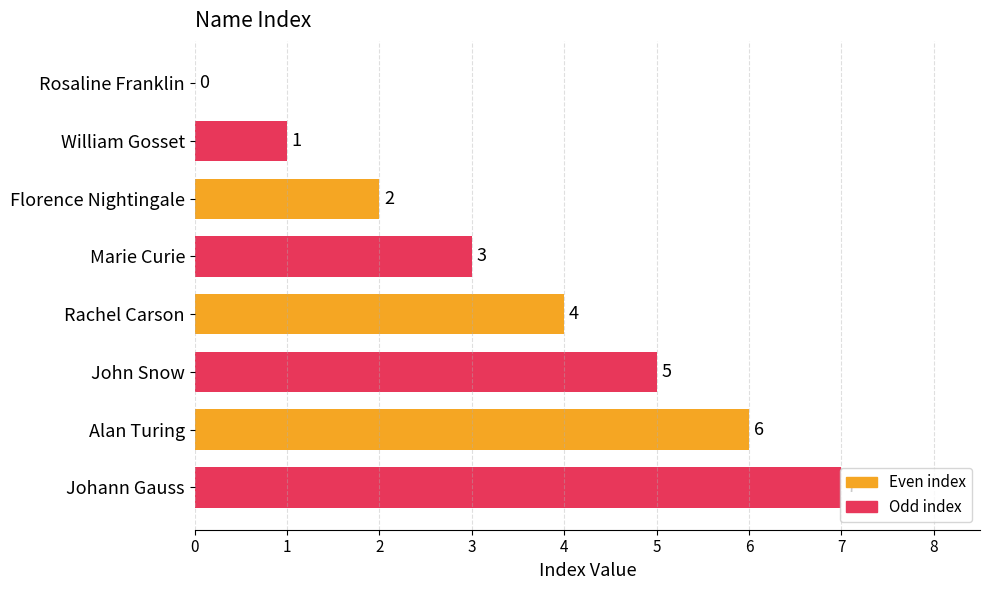

Count the number of categories in the chart.

8